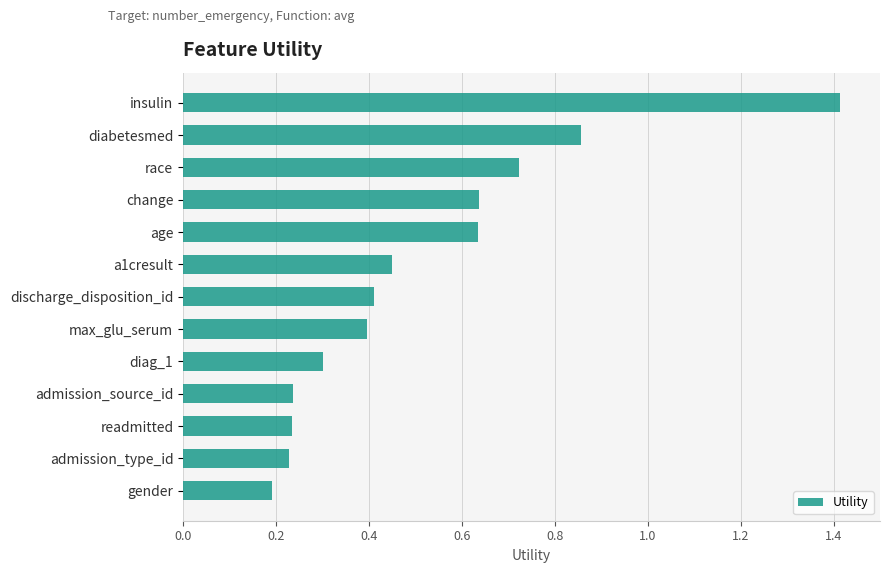

What is the sum of all values?

6.7